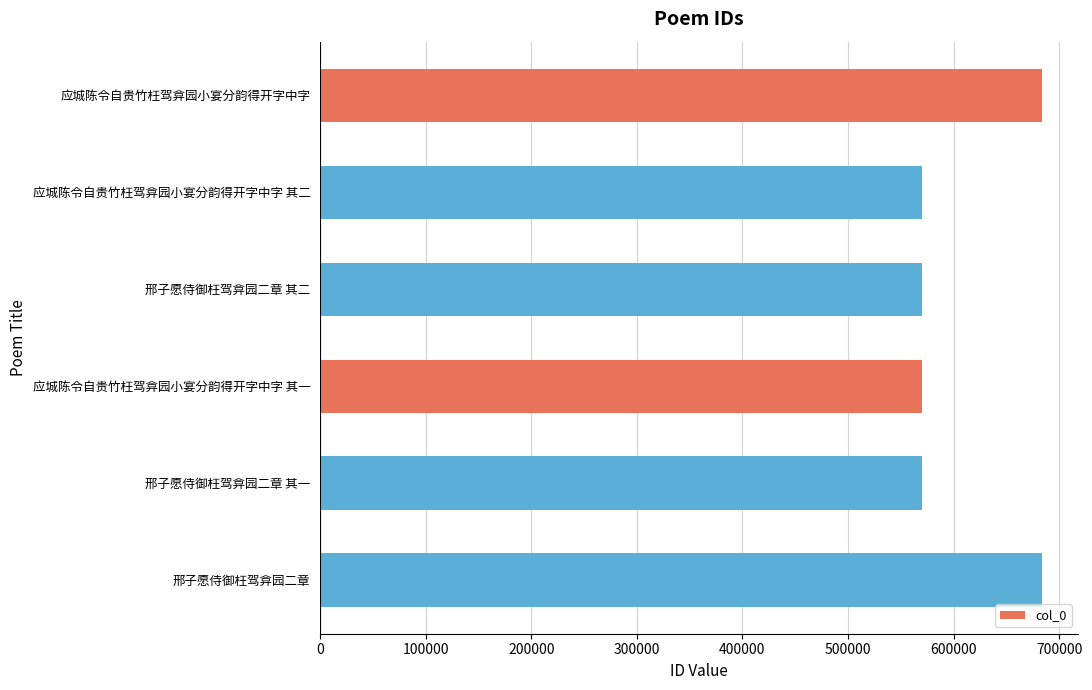

Which has a higher value, 应城陈令自贵竹枉驾弇园小宴分韵得开字中字 其二 or 邢子愿侍御枉驾弇园二章?

邢子愿侍御枉驾弇园二章